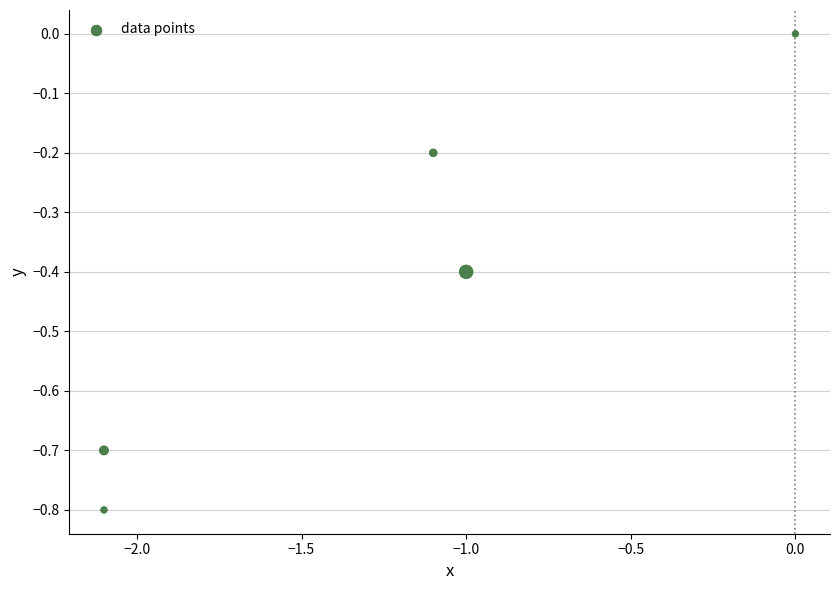

What is the range of X values (max minus min)?

2.1